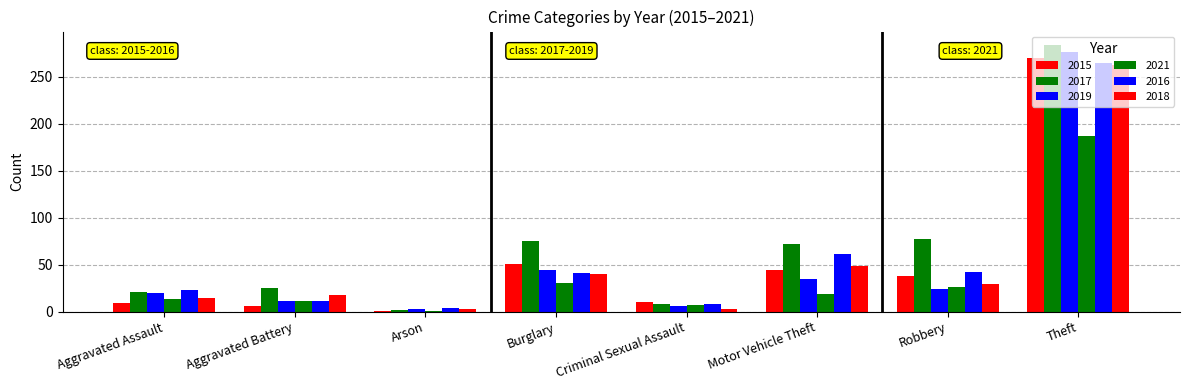

What is the sum of the 2018 values at Burglary and Motor Vehicle Theft?

89